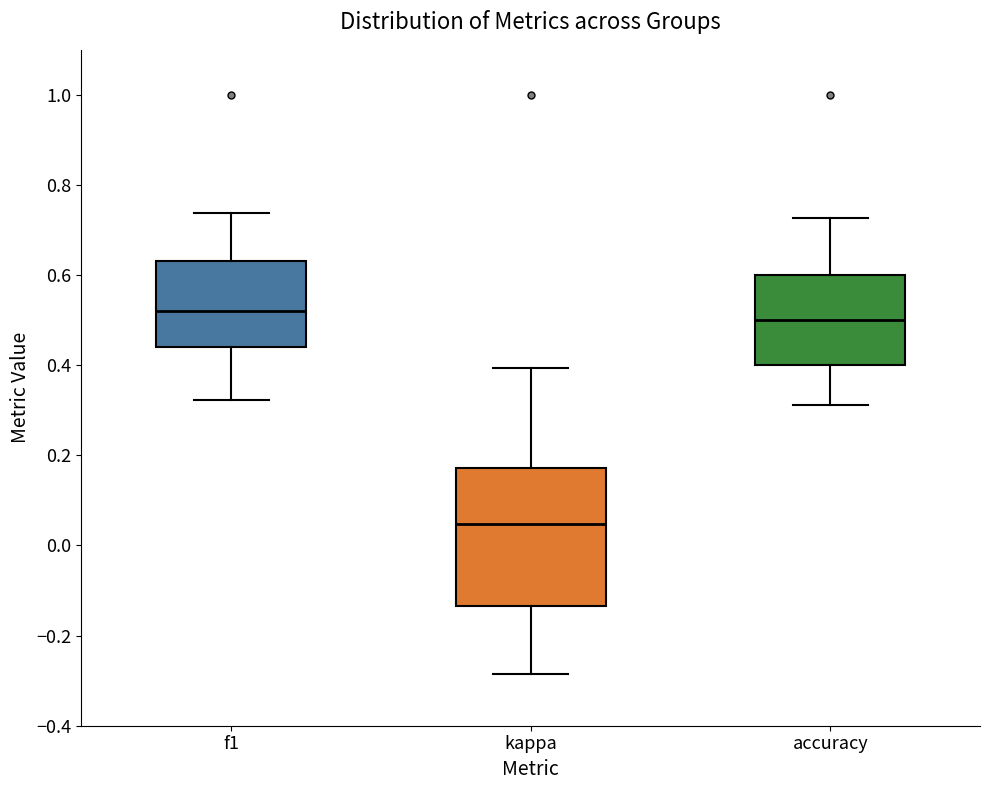

Which box is the tallest, from its lower edge to its upper edge?

kappa